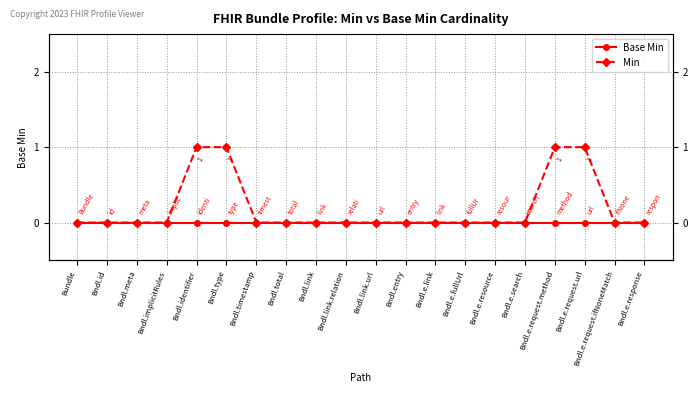

Reading left to right, transcribe all the data shown in this chart.

Base Min: Bundle=0	Bndl.id=0	Bndl.meta=0	Bndl.implicitRules=0	Bndl.identifier=0	Bndl.type=0	Bndl.timestamp=0	Bndl.total=0	Bndl.link=0	Bndl.link.relation=0	Bndl.link.url=0	Bndl.entry=0	Bndl.e.link=0	Bndl.e.fullUrl=0	Bndl.e.resource=0	Bndl.e.search=0	Bndl.e.request.method=0	Bndl.e.request.url=0	Bndl.e.request.ifNoneMatch=0	Bndl.e.response=0
Min: Bundle=0	Bndl.id=0	Bndl.meta=0	Bndl.implicitRules=0	Bndl.identifier=1	Bndl.type=1	Bndl.timestamp=0	Bndl.total=0	Bndl.link=0	Bndl.link.relation=0	Bndl.link.url=0	Bndl.entry=0	Bndl.e.link=0	Bndl.e.fullUrl=0	Bndl.e.resource=0	Bndl.e.search=0	Bndl.e.request.method=1	Bndl.e.request.url=1	Bndl.e.request.ifNoneMatch=0	Bndl.e.response=0